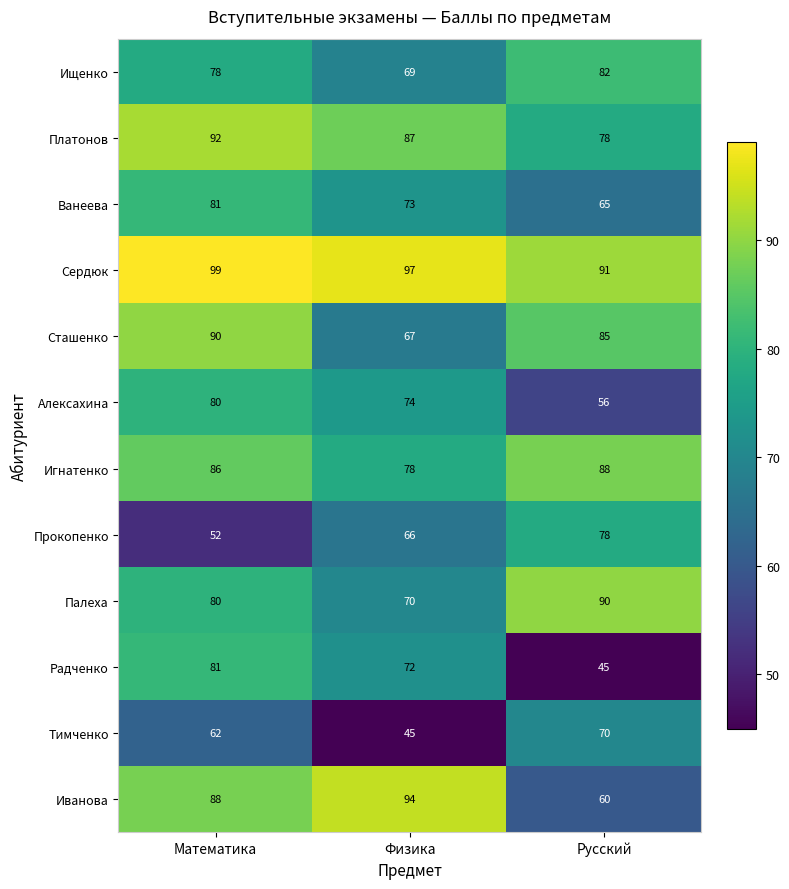

Rank the categories by Платонов value from highest to lowest.

Математика, Физика, Русский